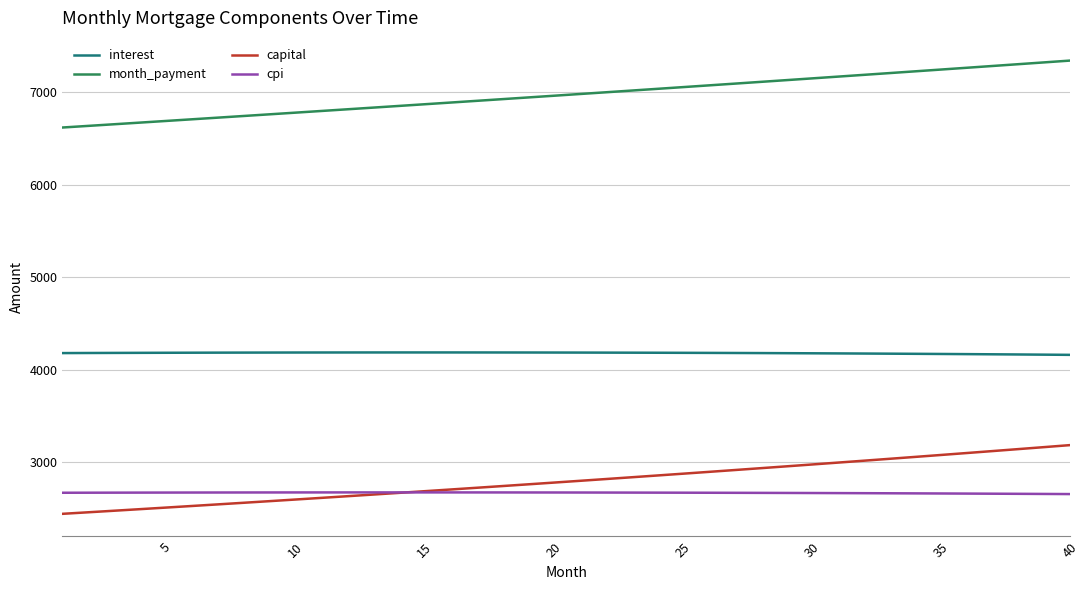

List the series in order of their peak value, highest first.

month_payment, interest, capital, cpi